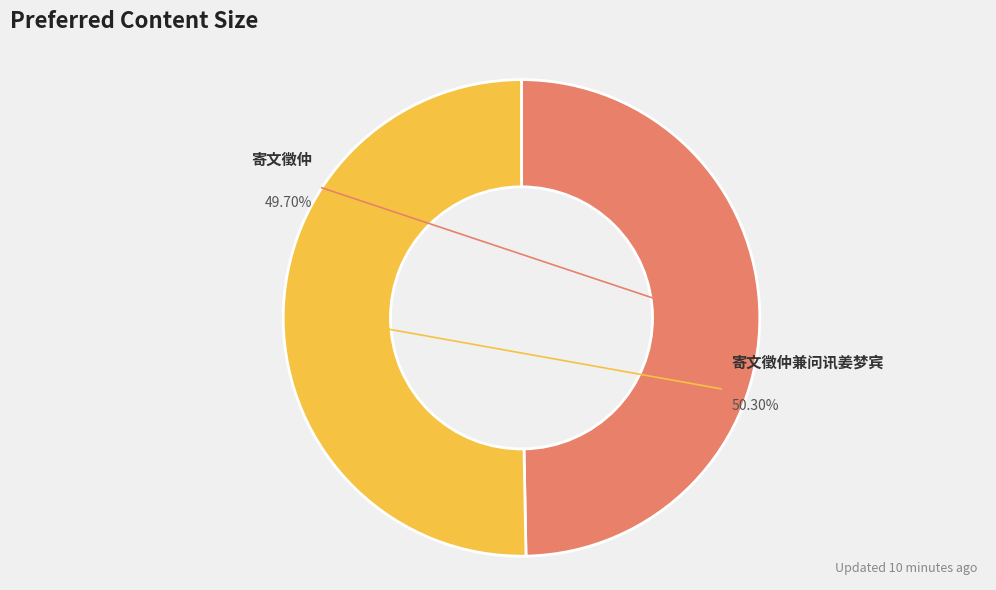

True or false: 寄文徵仲兼问讯姜梦宾 accounts for 62% of the total.

False